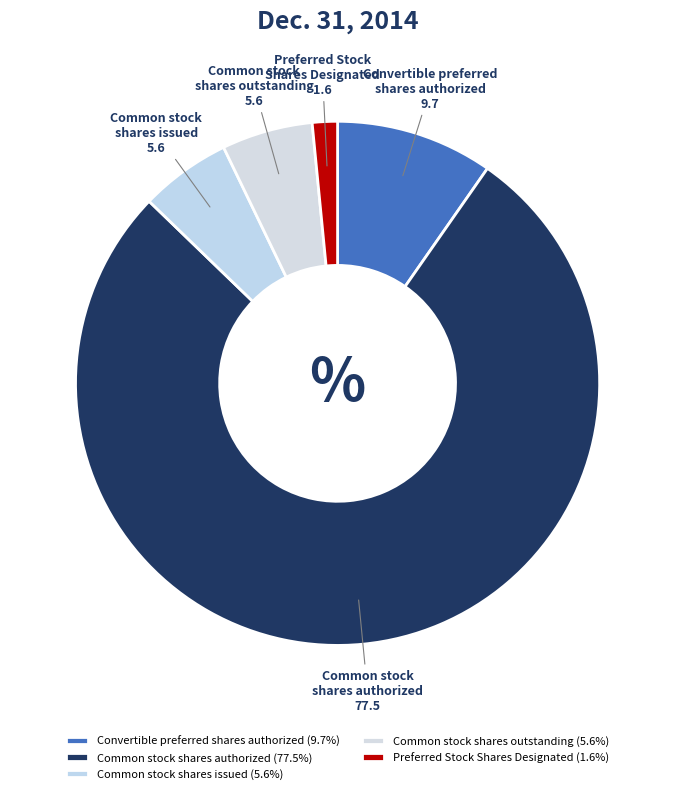

How many slices are in this pie chart?

5